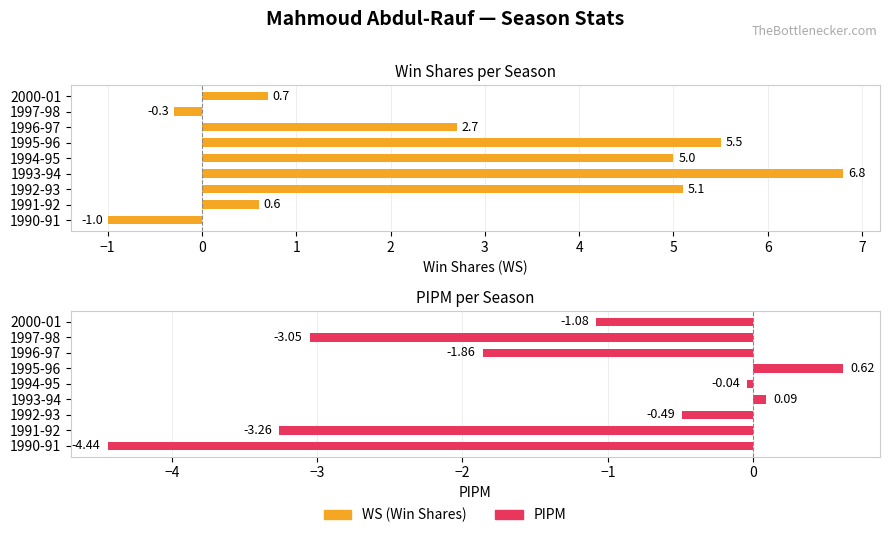

How many data points in WS (Win Shares) are above 2?

5